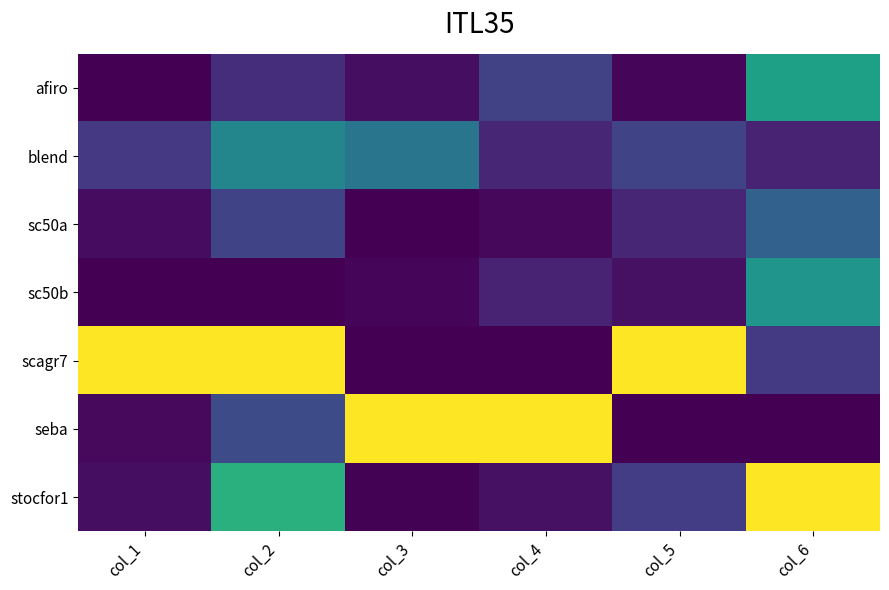

Reading left to right, what are all the values shown in this chart?

afiro: col_1=0.0	col_2=0.1	col_3=0.0	col_4=0.2	col_5=0.0	col_6=0.6
blend: col_1=0.2	col_2=0.5	col_3=0.4	col_4=0.1	col_5=0.2	col_6=0.1
sc50a: col_1=0.0	col_2=0.2	col_3=0.0	col_4=0.0	col_5=0.1	col_6=0.3
sc50b: col_1=0.0	col_2=0.0	col_3=0.0	col_4=0.1	col_5=0.0	col_6=0.5
scagr7: col_1=1.0	col_2=1.0	col_3=0.0	col_4=0.0	col_5=1.0	col_6=0.2
seba: col_1=0.0	col_2=0.2	col_3=1.0	col_4=1.0	col_5=0.0	col_6=0.0
stocfor1: col_1=0.0	col_2=0.6	col_3=0.0	col_4=0.0	col_5=0.2	col_6=1.0